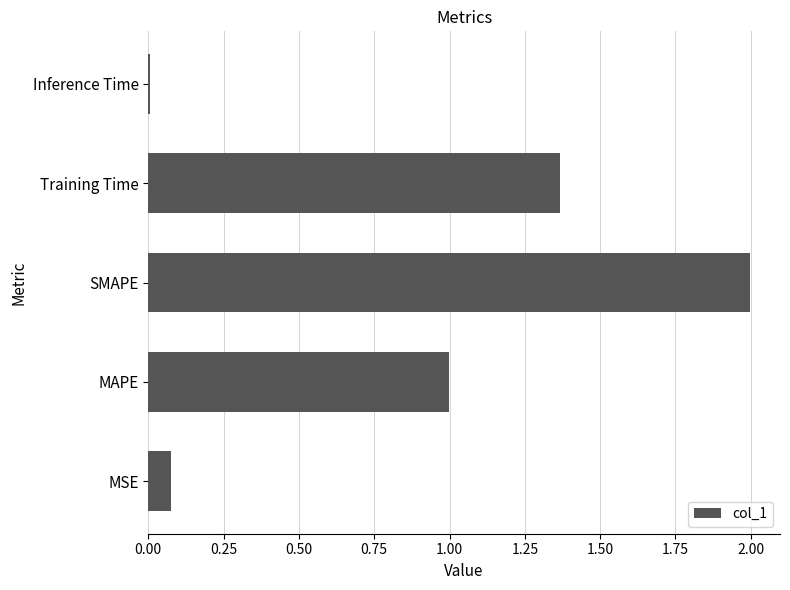

Approximately how many times larger is the value at MAPE compared to SMAPE?

0.5